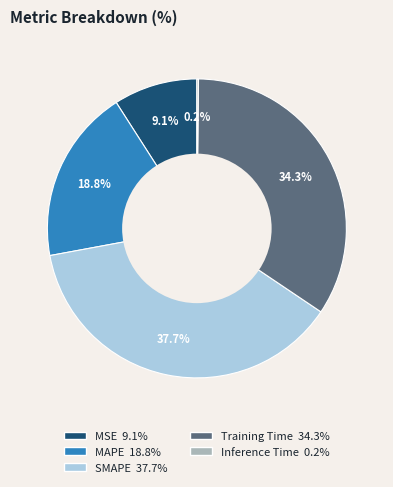

Approximately how many times larger is the value at MSE compared to MAPE?

0.5